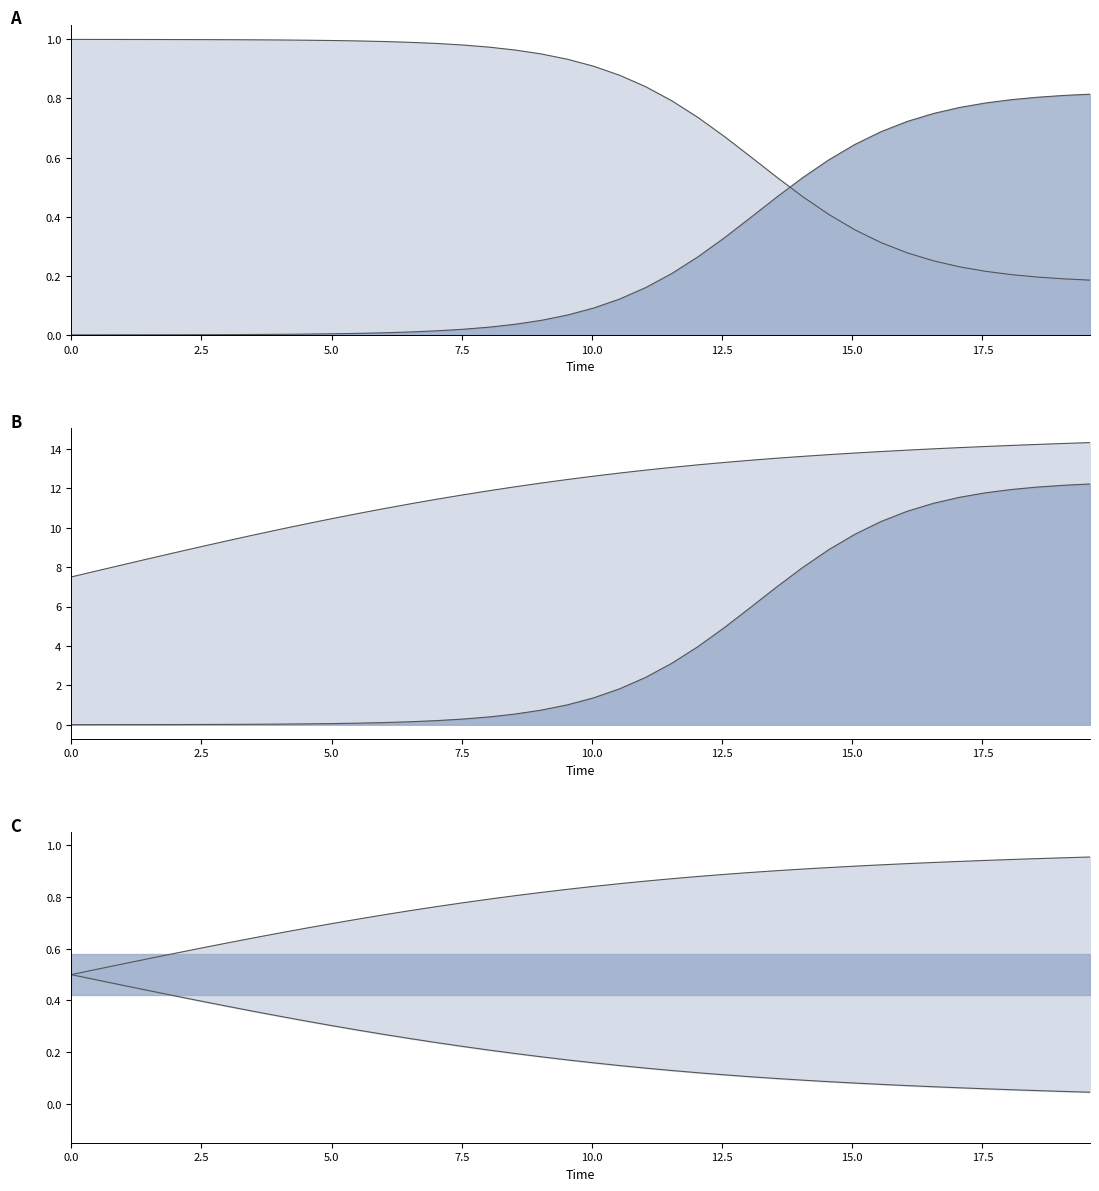

Is the value of C at 26 greater than the value of S at 29?

Yes